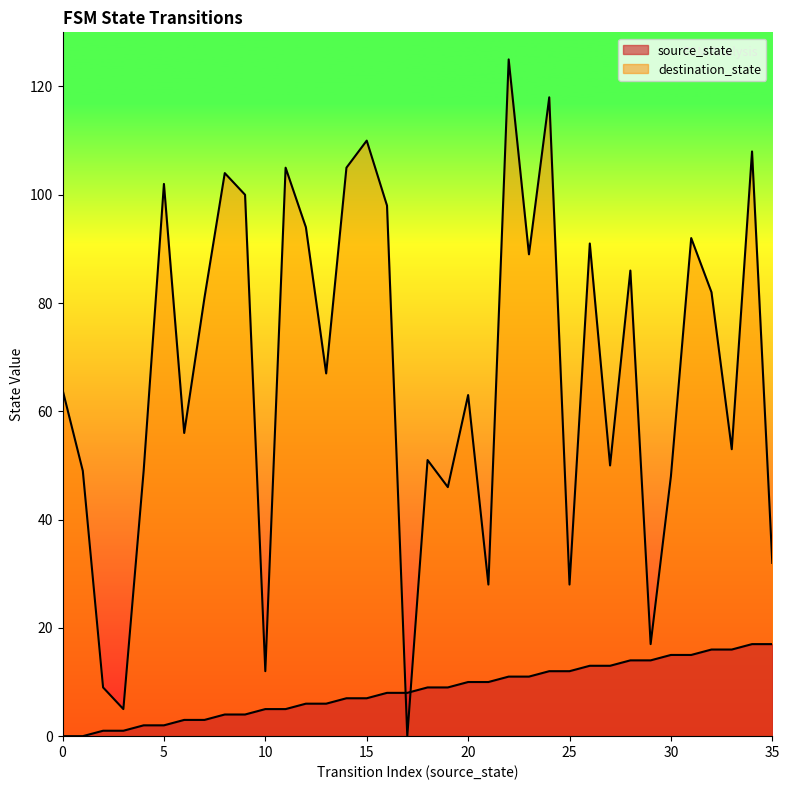

Where does the destination_state series first go above 67?

5